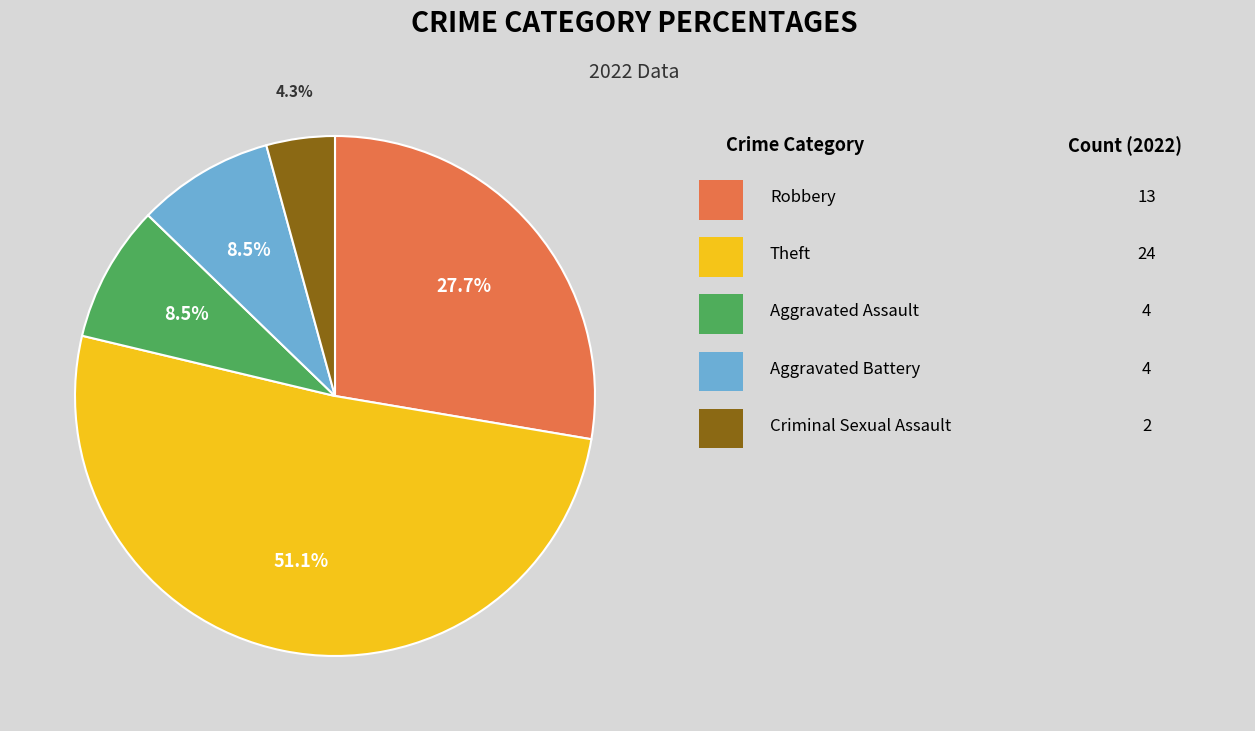

Count the number of slices in the pie.

5